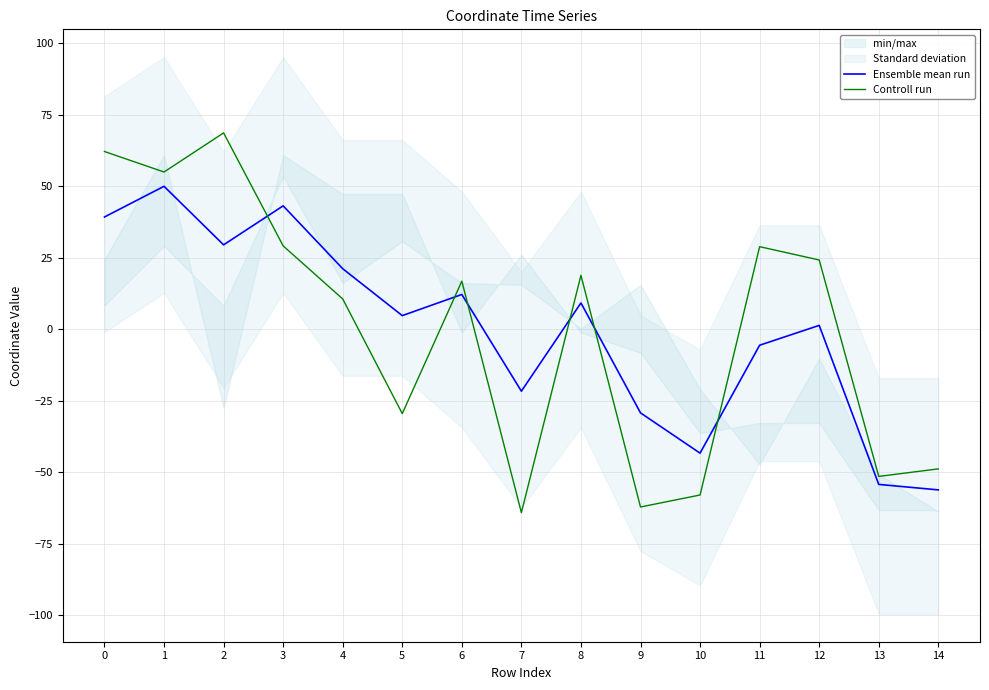

How many data points in Controll run are less than 16?

7